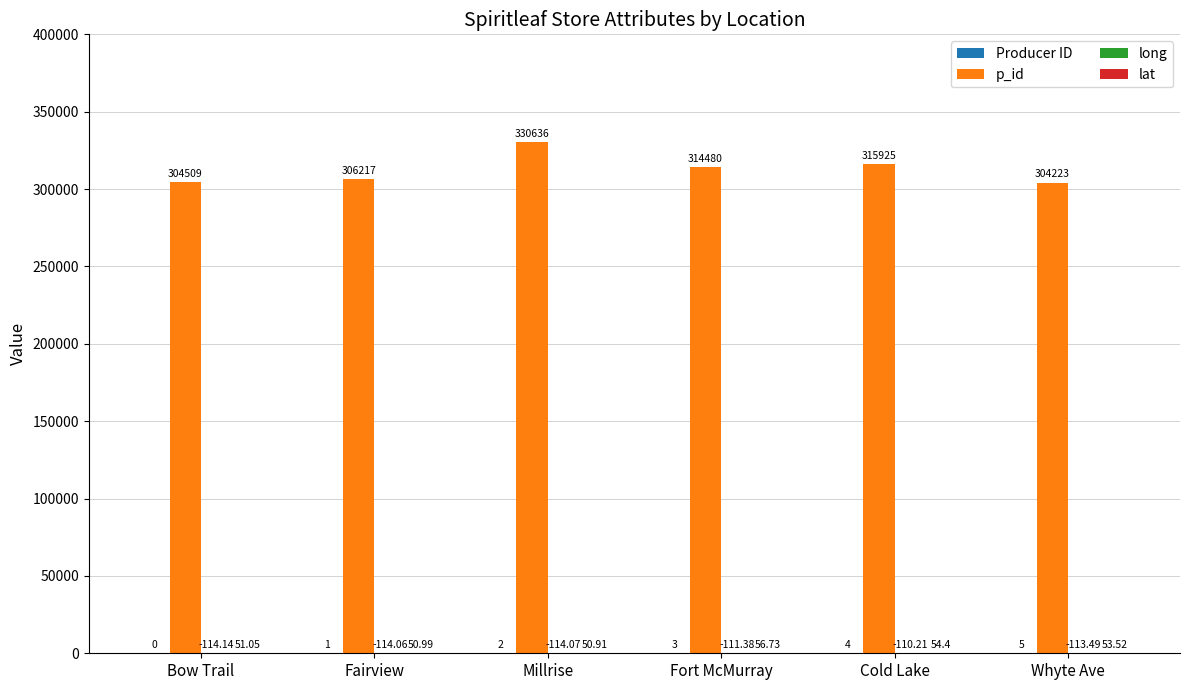

How many series are shown in this chart?

4